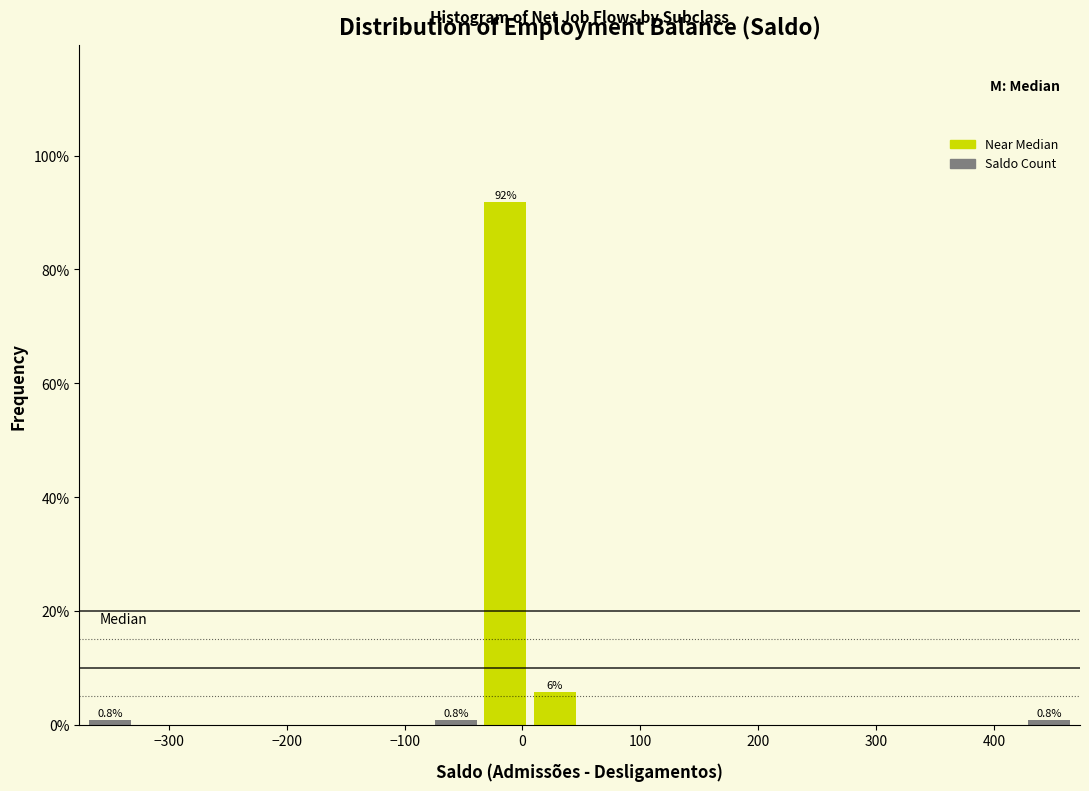

Over which range of the x-axis is the bar tallest?

-40 to 10